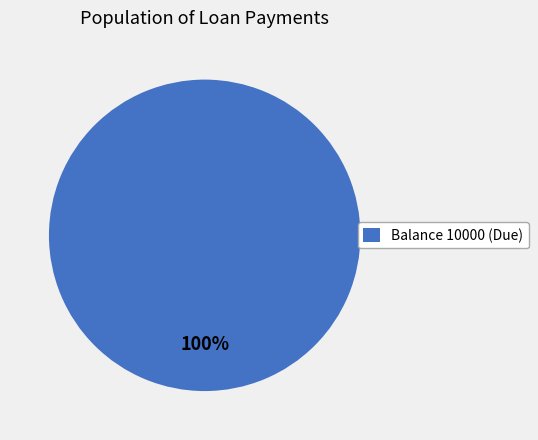

Is it true that Balance 10000 (Due) is 92% of the pie?

False